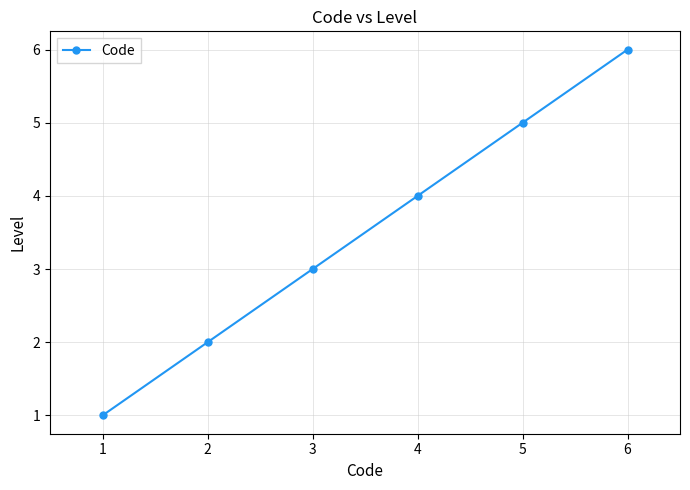

How many distinct data groups are displayed?

1